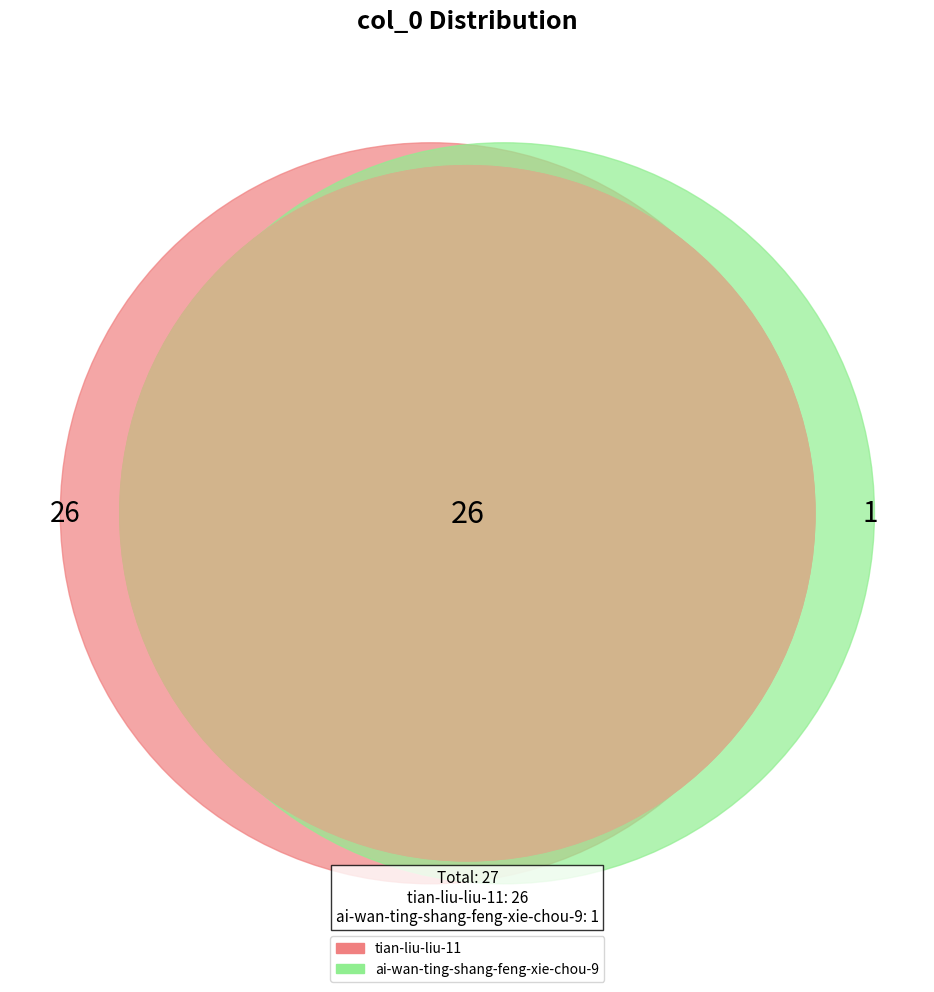

What percentage is NOT represented by tian-liu-liu-11?

3.7%